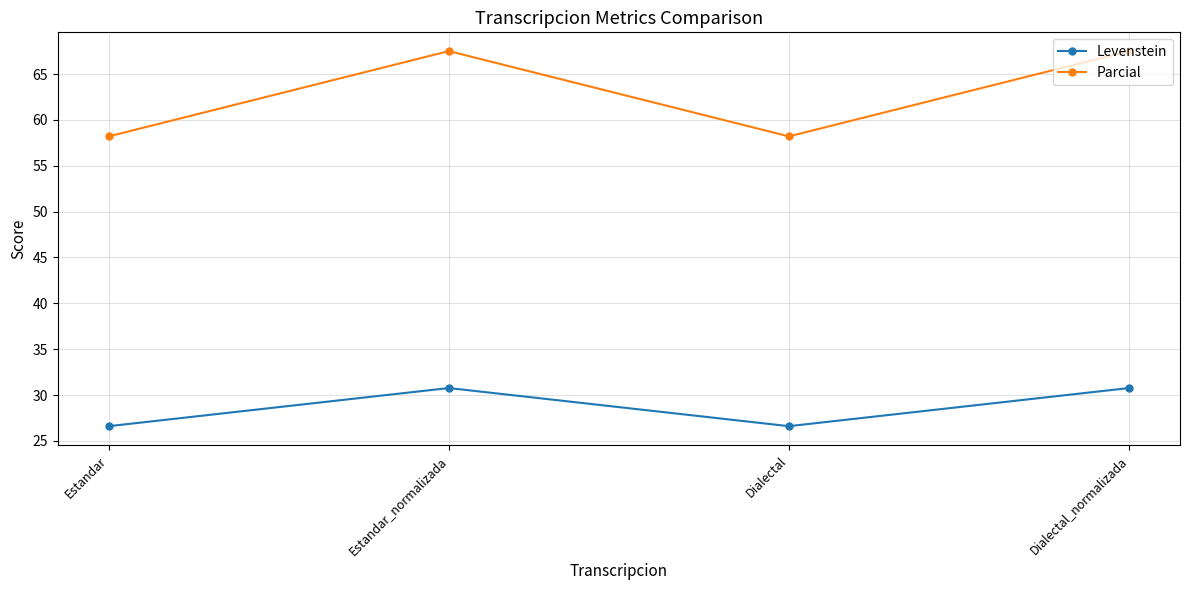

How many lines are shown in the chart?

2